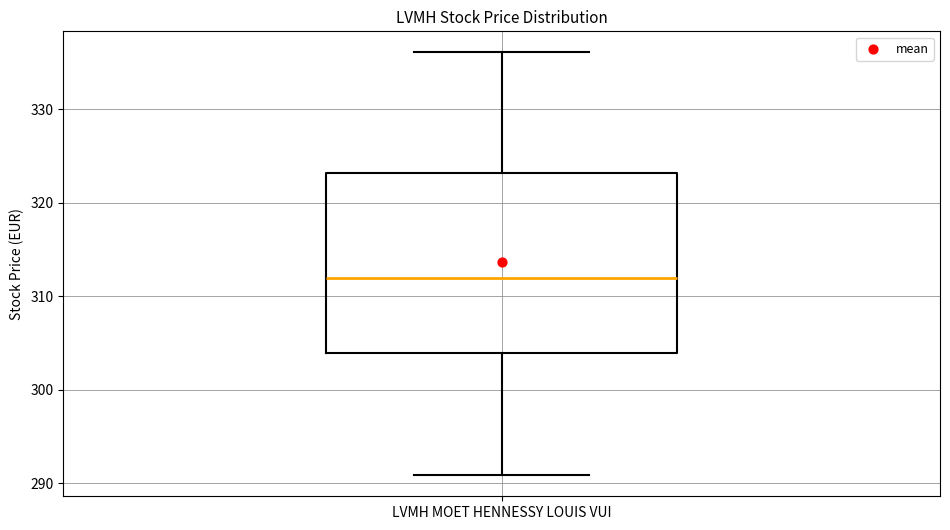

Transcribe this box plot: give where the median line is, the range the box spans, and where the two whiskers end, as read against the y-axis. The values are not printed on the chart, so give them approximately, as read against the axis.

median 312, box 304 to 323, whiskers 291 to 336